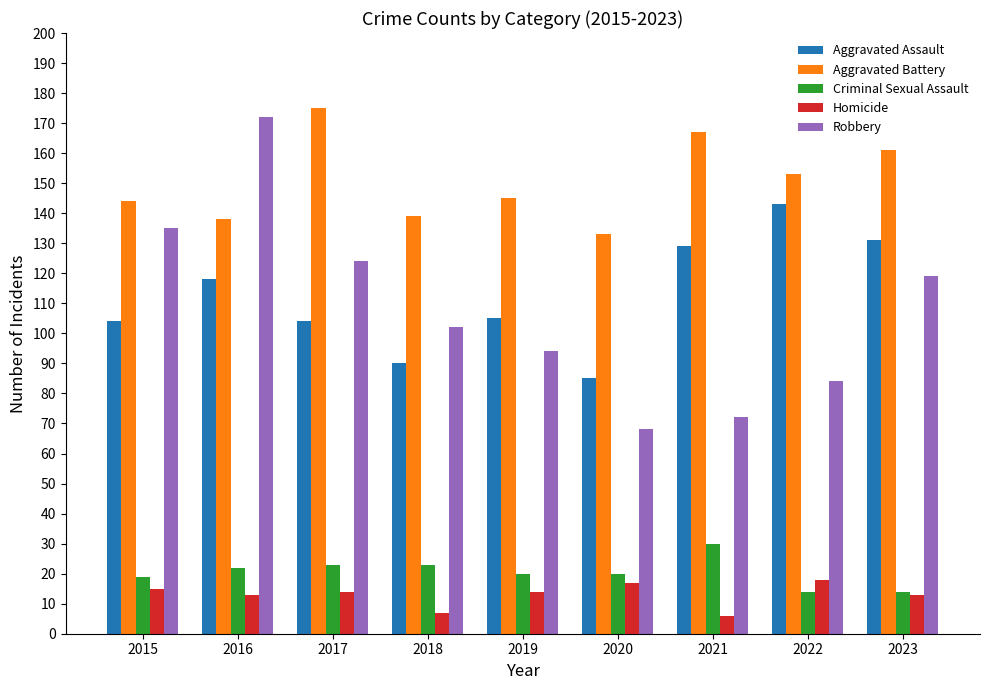

What is the difference between the maximum and minimum values in the Aggravated Battery series?

42